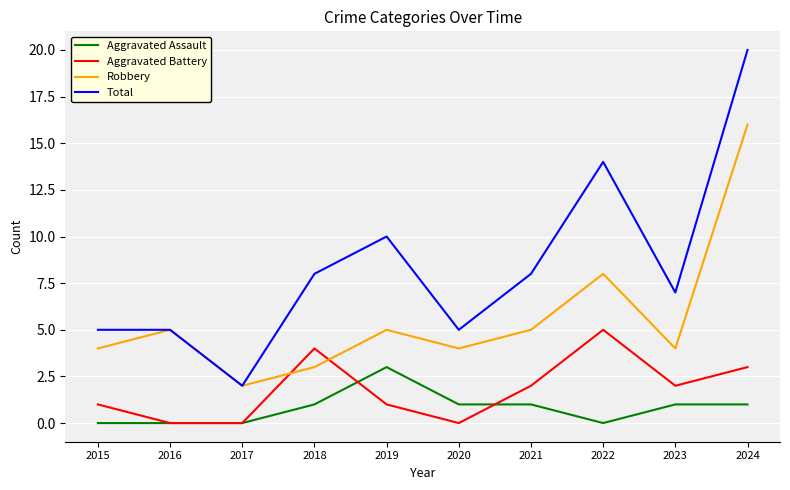

Which series has the widest spread of values?

Total